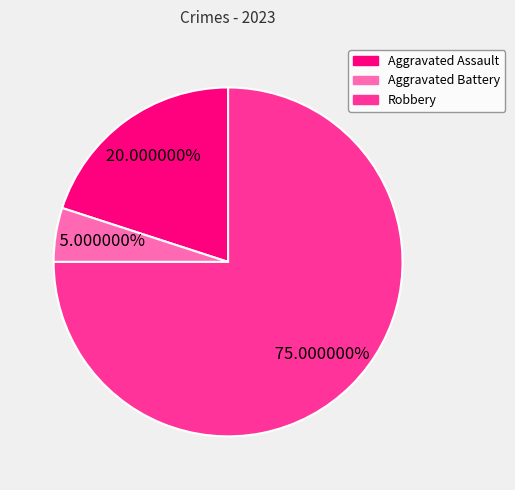

Rank the categories by value from highest to lowest.

Robbery, Aggravated Assault, Aggravated Battery